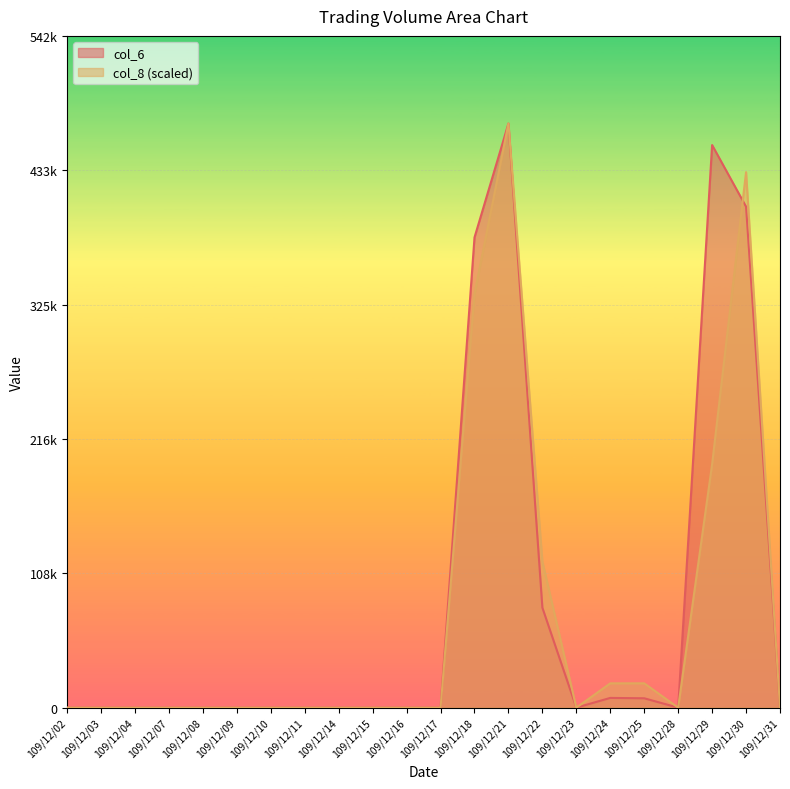

Where is the first local minimum for col_8?

109/12/23